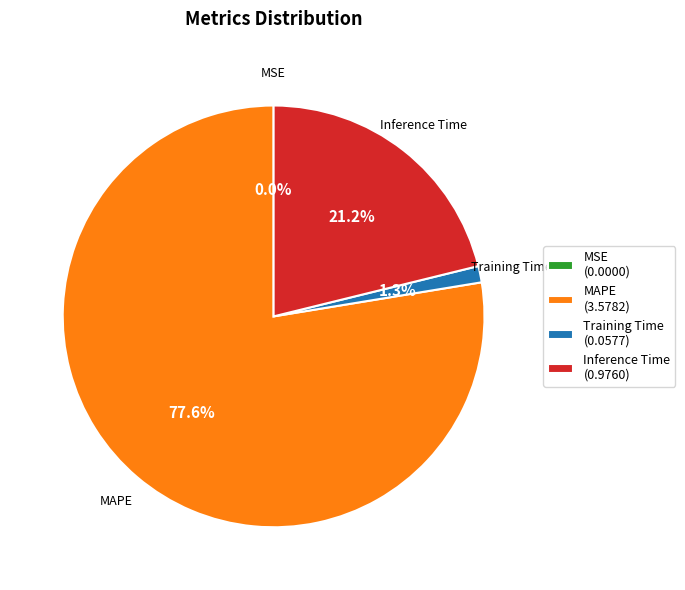

How much of the chart is everything except Training Time (0.0577)?

98.7%